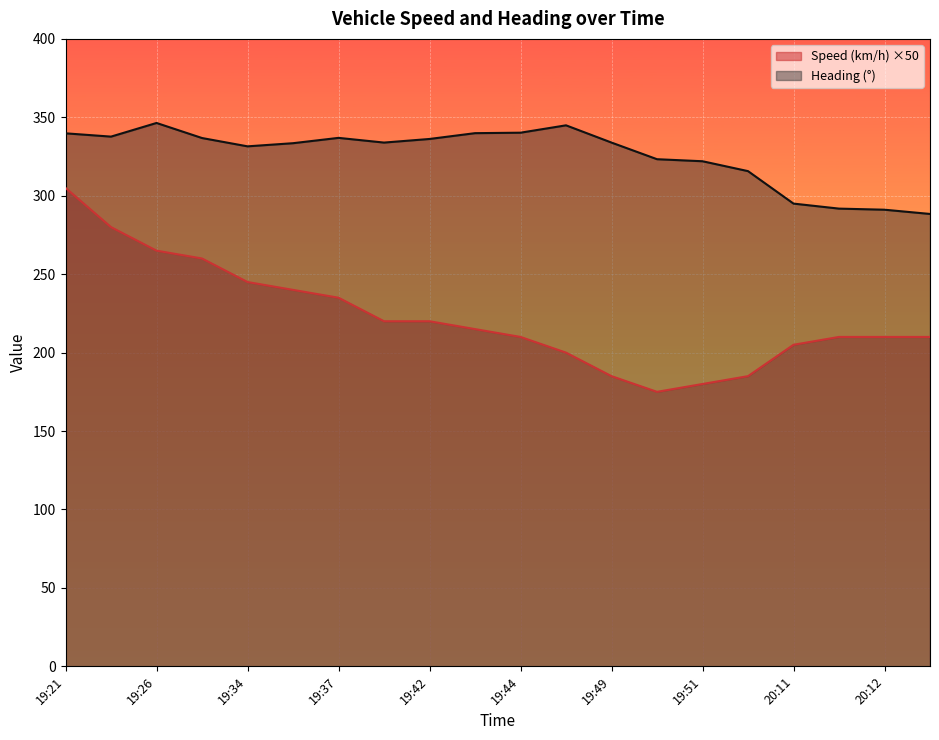

How many values in the Heading series are below 333?

8